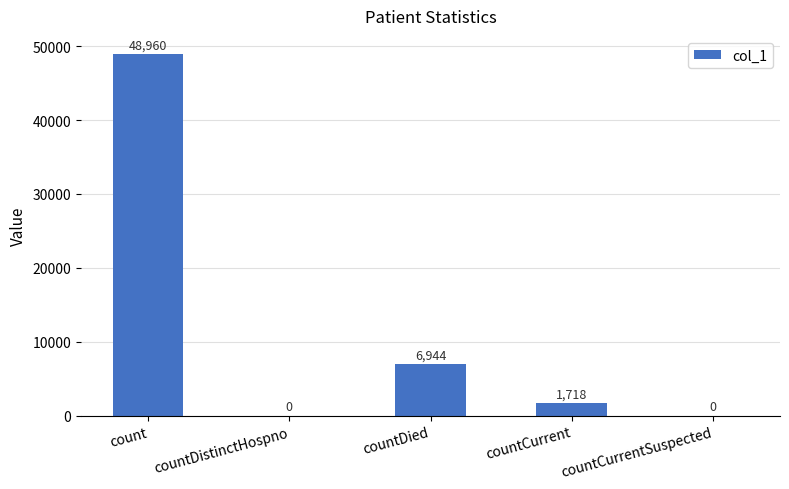

The value at countDied is 6944. True or false?

True